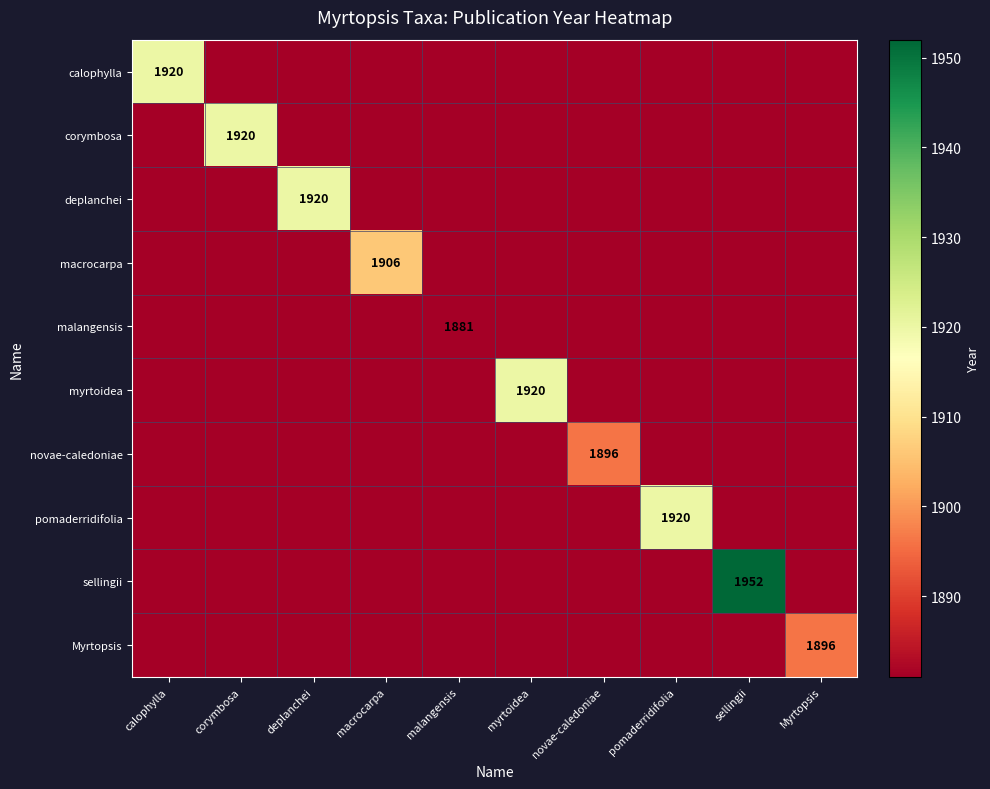

At which category does the chart reach its minimum across all series?

malangensis